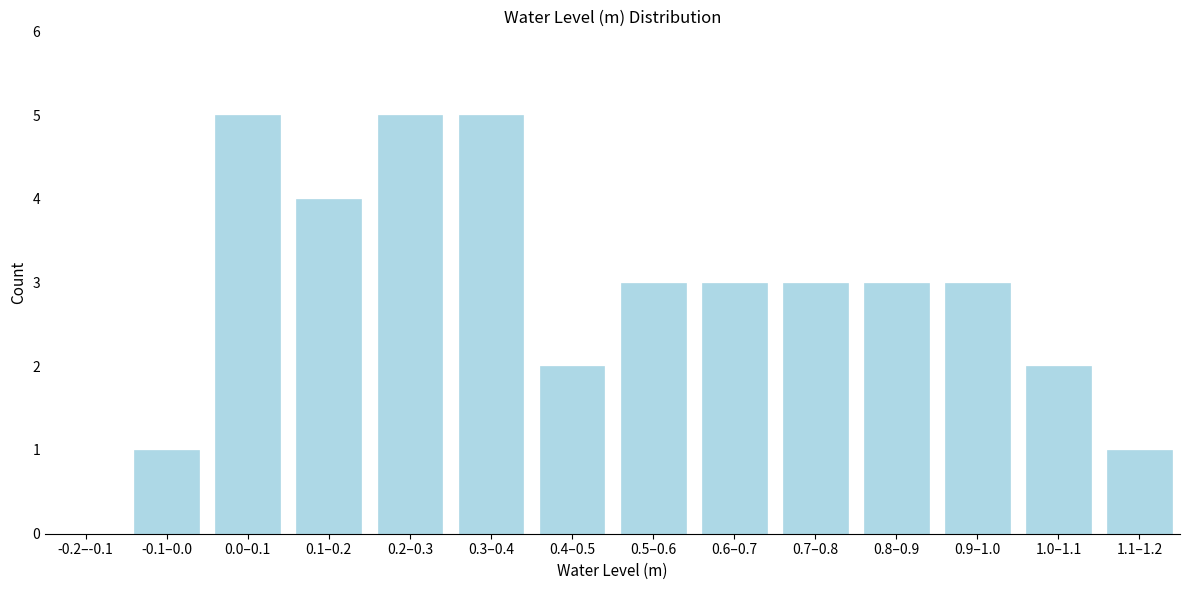

Reading left to right, transcribe all the data shown in this chart.

-0.2–-0.1=0	-0.1–0.0=1	0.0–0.1=5	0.1–0.2=4	0.2–0.3=5	0.3–0.4=5	0.4–0.5=2	0.5–0.6=3	0.6–0.7=3	0.7–0.8=3	0.8–0.9=3	0.9–1.0=3	1.0–1.1=2	1.1–1.2=1